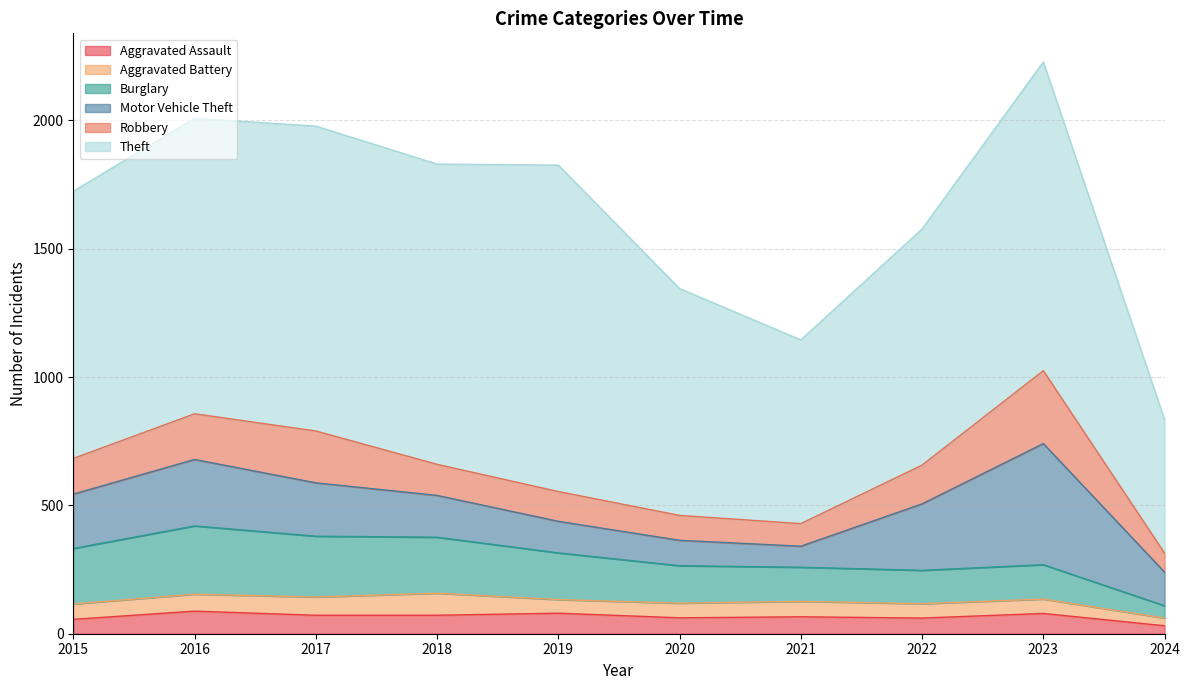

Does the chart have visible grid lines?

Yes